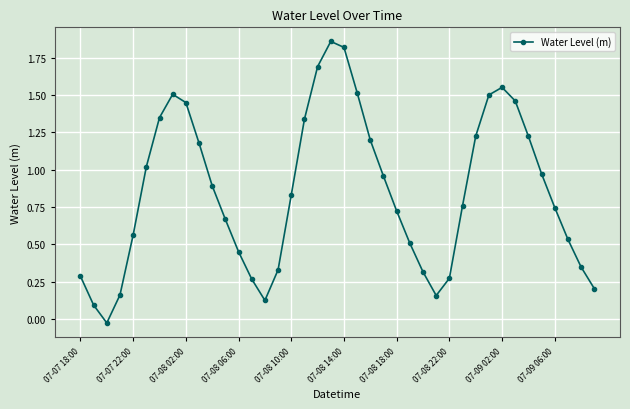

What is the value of the 21st point from the left?

1.8